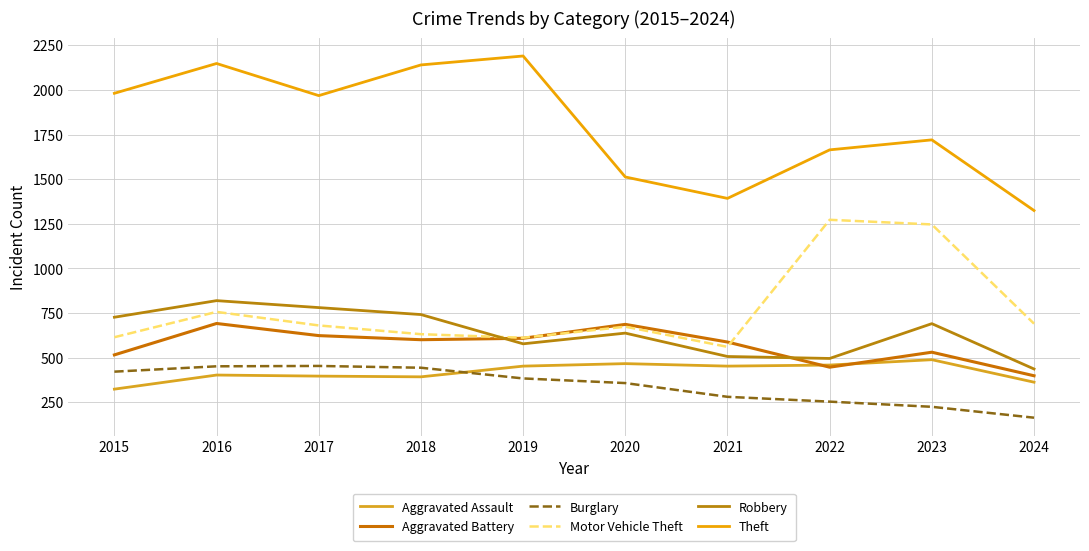

Does the chart have visible grid lines?

Yes